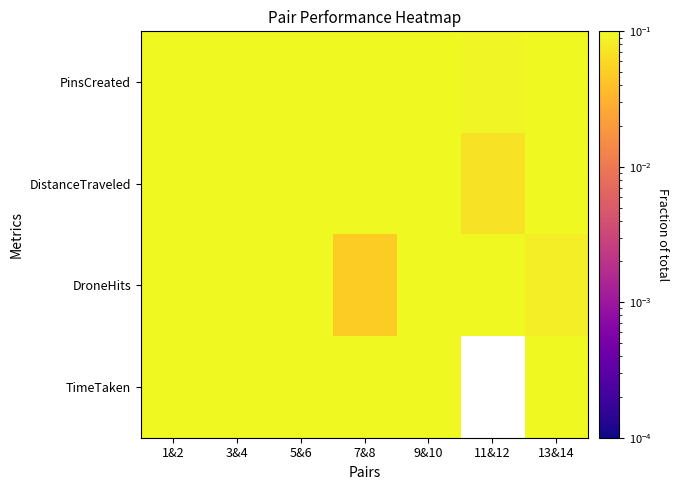

How many categories are shown in the chart?

7